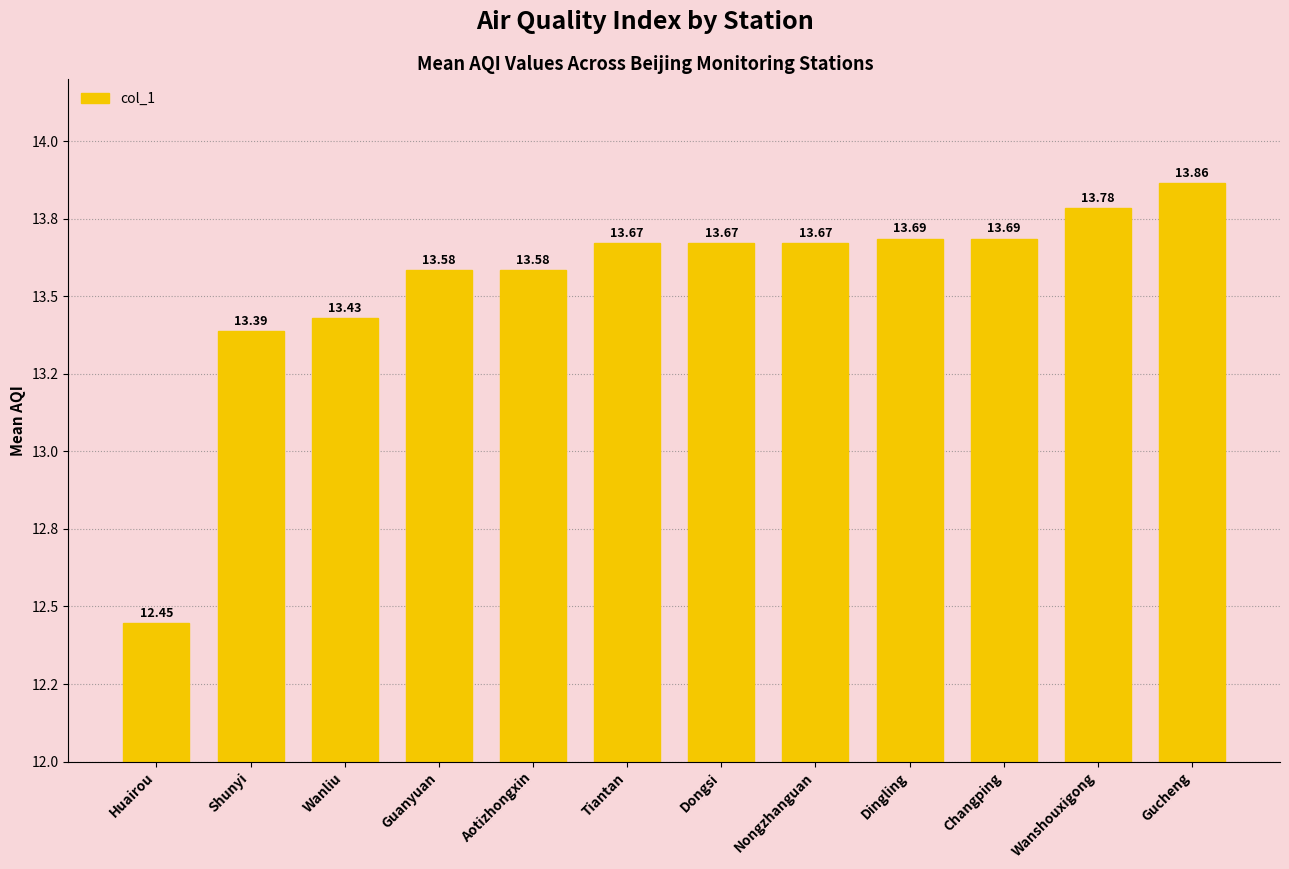

What is the average value?

13.5